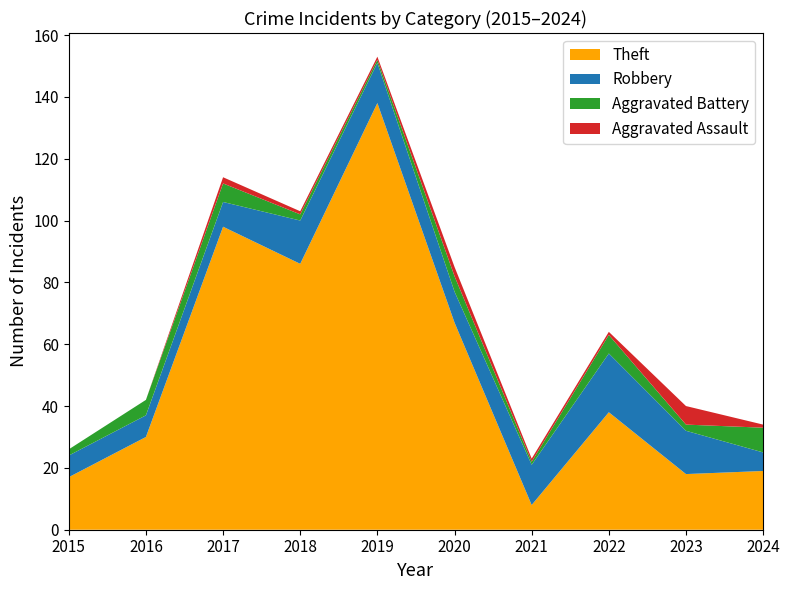

Reading left to right, what are all the values shown in this chart?

Theft: 17	30	98	86	138	67	8	38	18	19
Robbery: 7	7	8	14	13	10	13	19	14	6
Aggravated Battery: 2	5	6	2	1	5	1	6	2	8
Aggravated Assault: 0	0	2	1	1	3	1	1	6	1